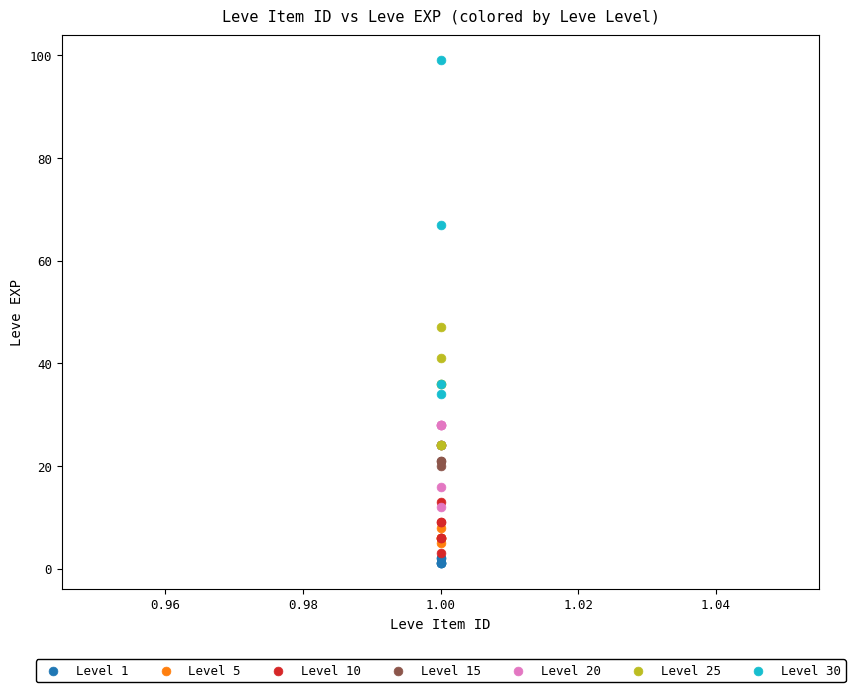

Which series contains the highest Y value?

Level 30